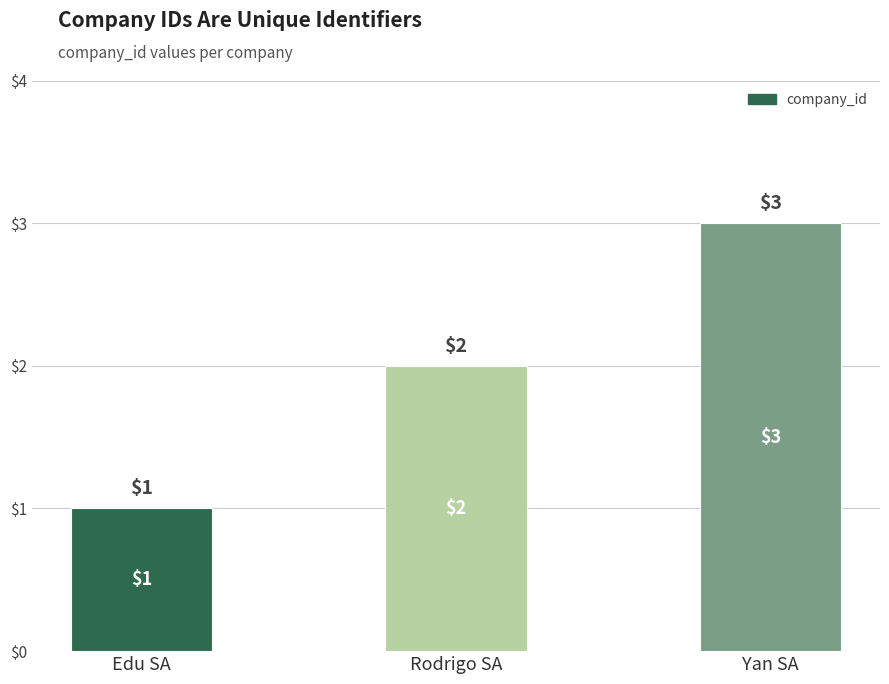

The chart shows a value of 5 at Yan SA. True or false?

False